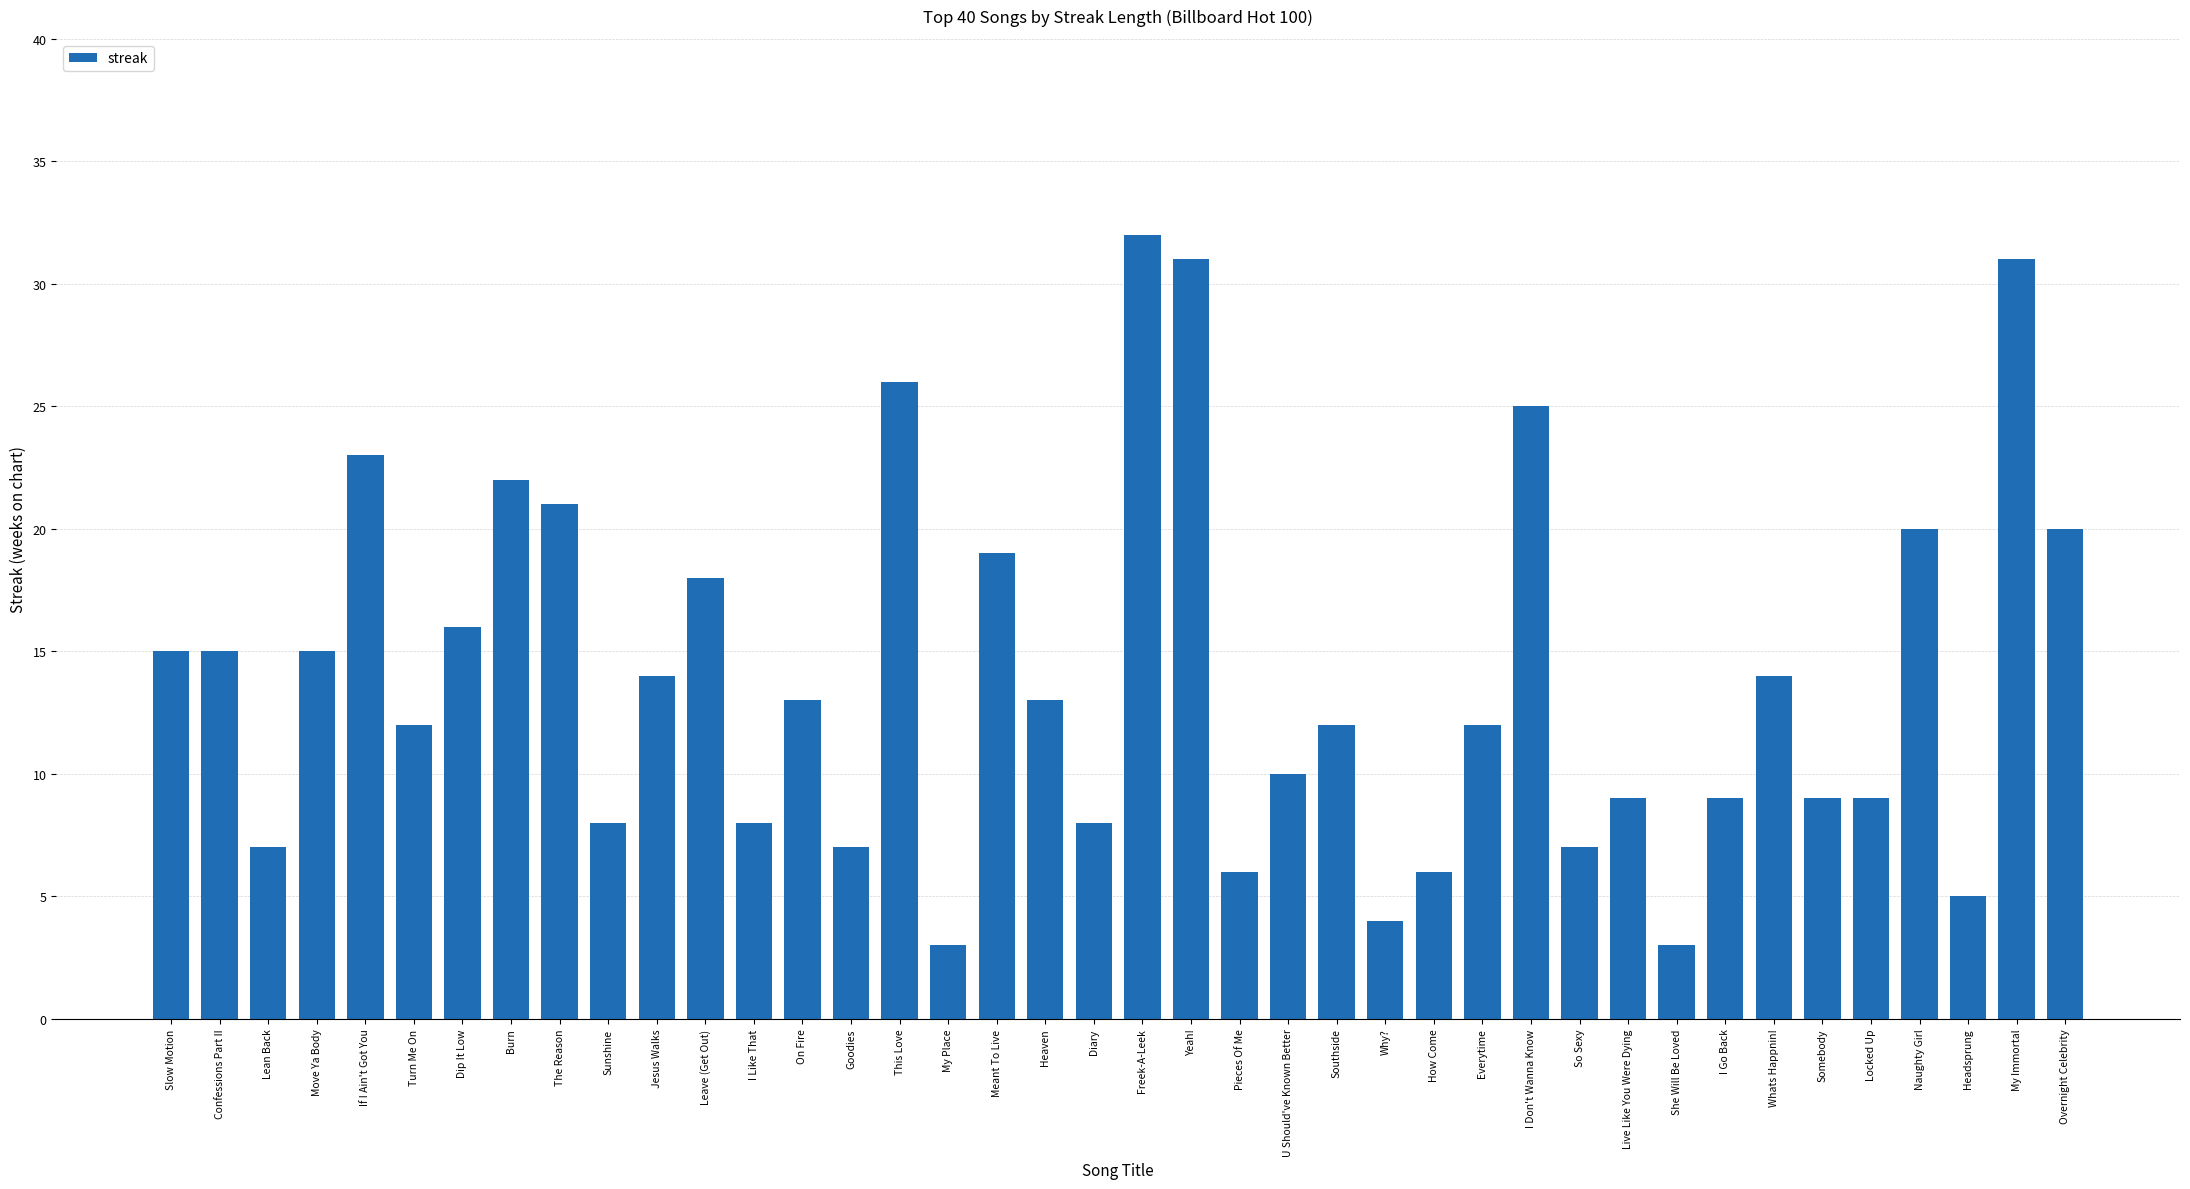

What is the label of the 29th bar from the right?

Leave (Get Out)